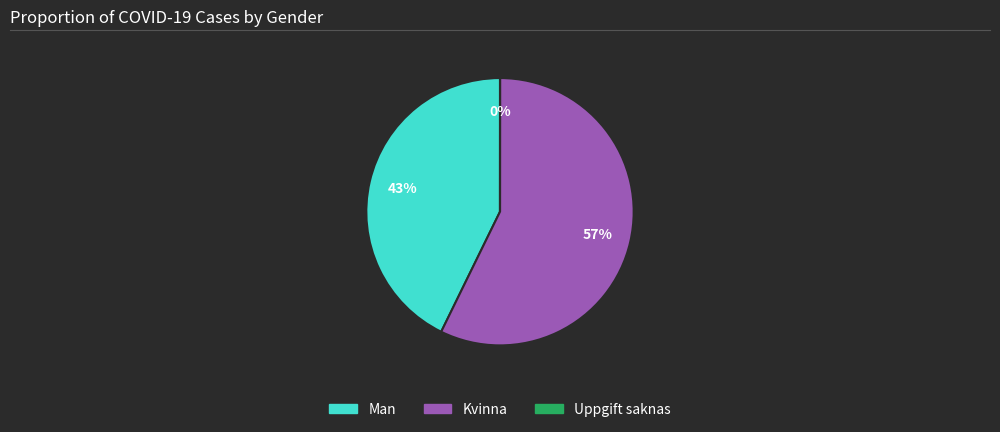

What percentage is the Man slice, to the nearest percent?

43%